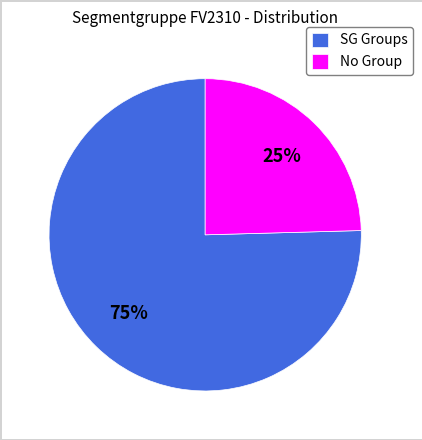

Does any single category account for the majority?

Yes